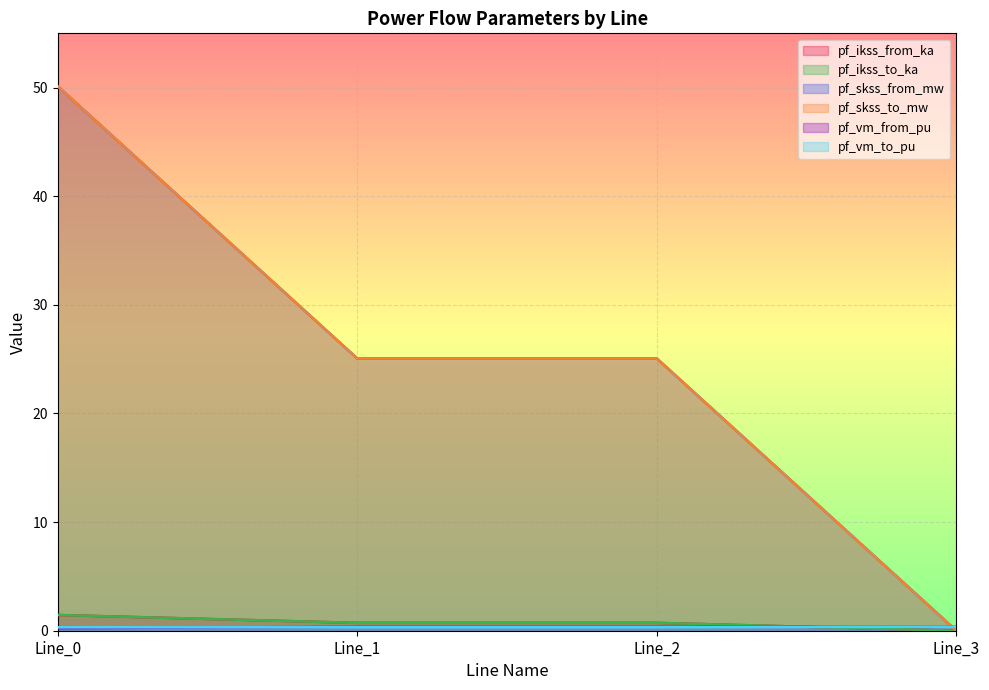

Which series has the largest total across all categories?

pf_skss_from_mw